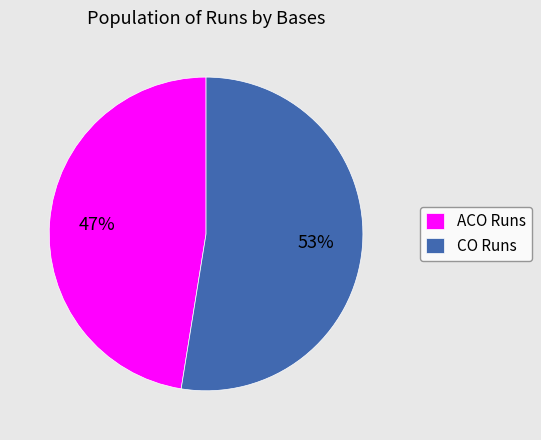

The ACO Runs slice represents 58% of the pie. True or false?

False